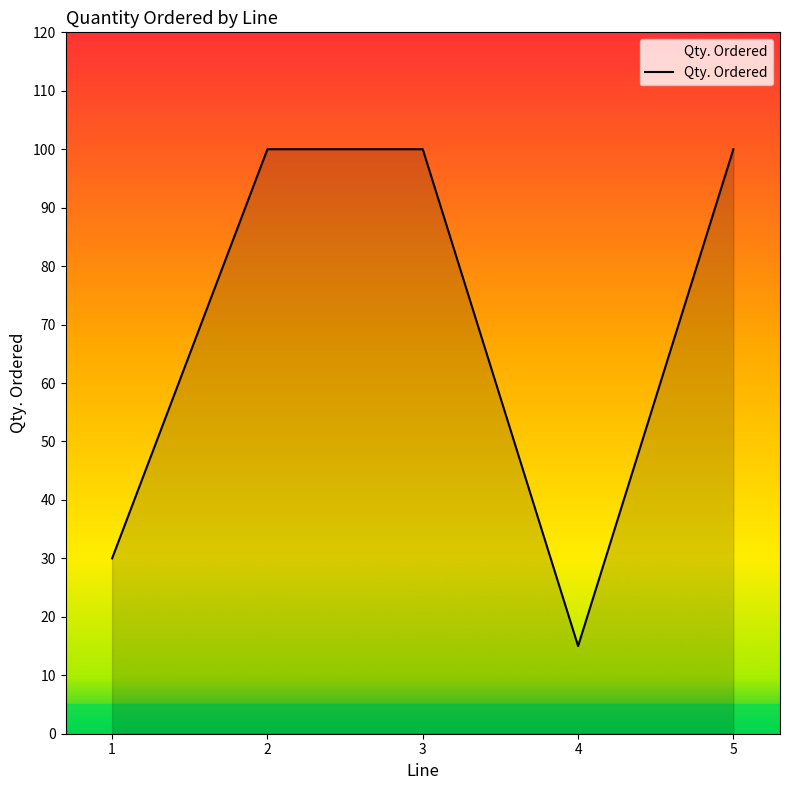

What is the change in value from 1 to 4?

-15